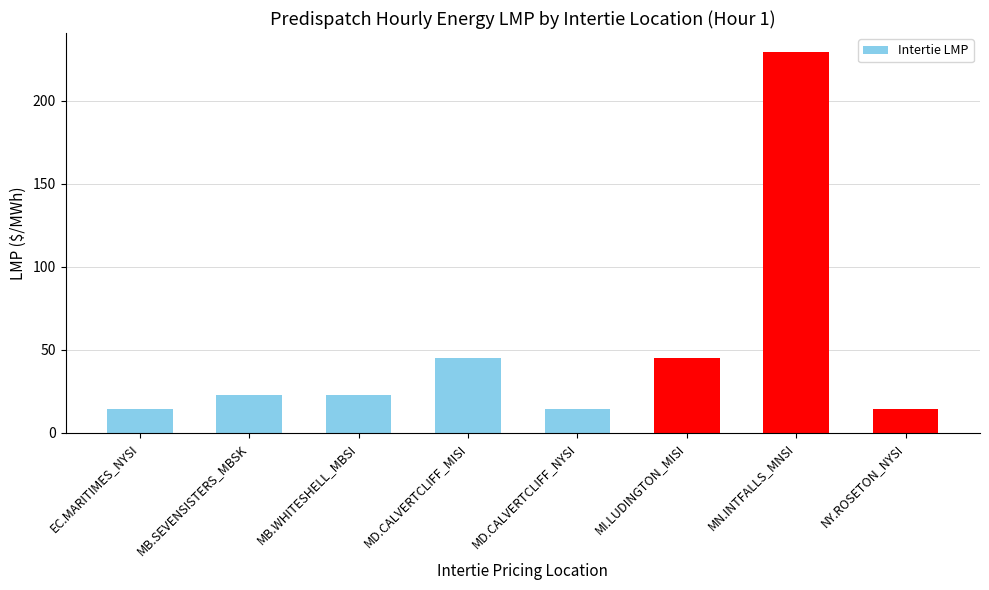

What is the change in value from MD.CALVERTCLIFF_MISI to MD.CALVERTCLIFF_NYSI?

-30.2